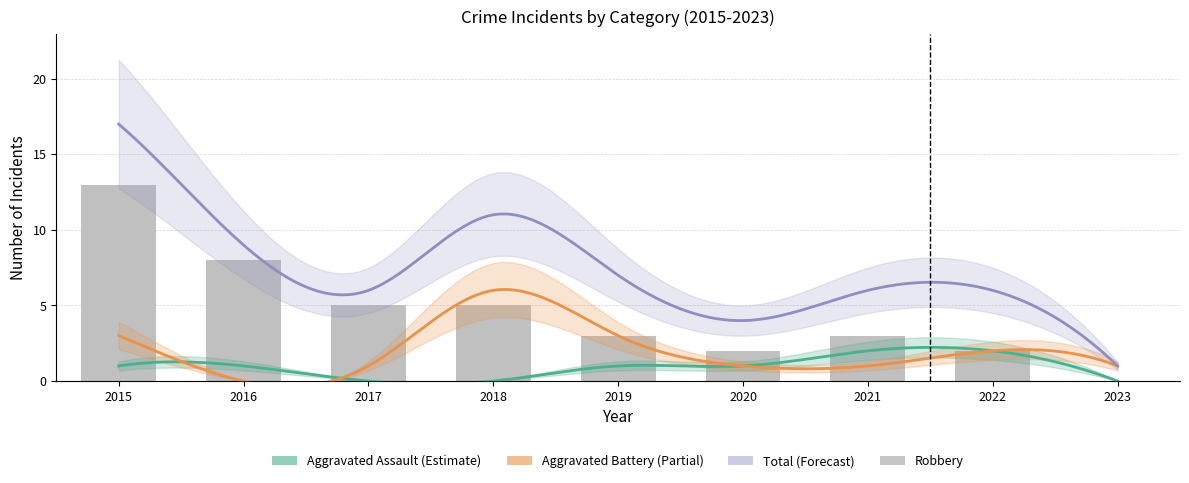

True or false: Total has a value of 17 at 2015.

True